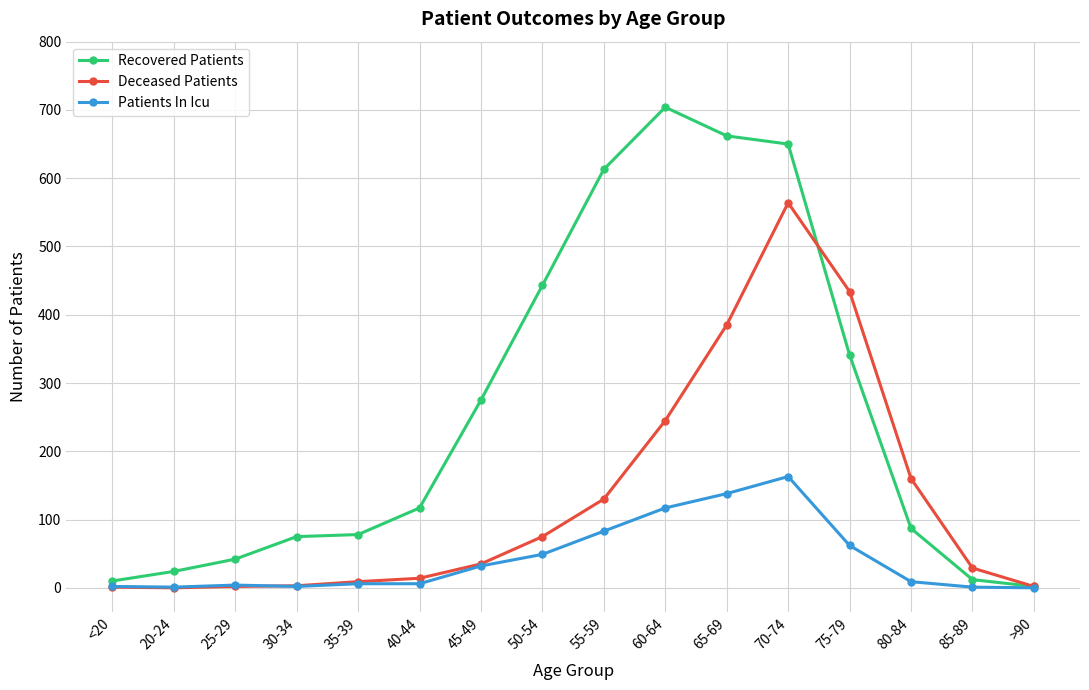

Which series has the largest range (max minus min)?

Recovered Patients